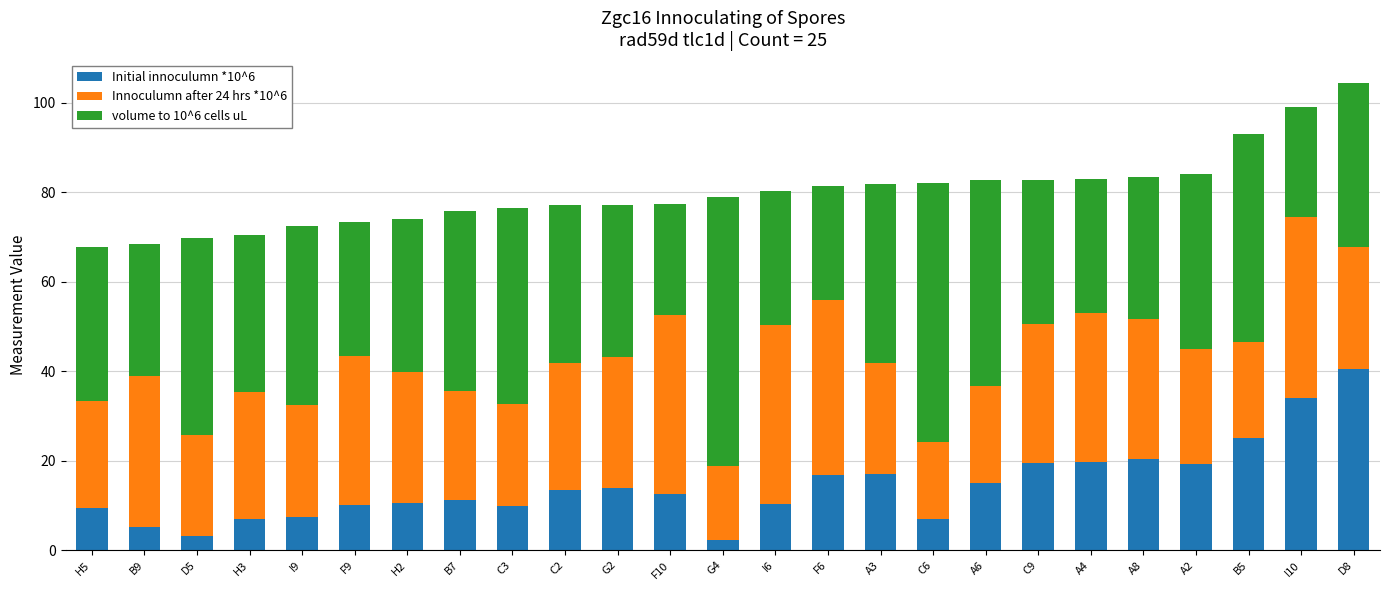

What is the total value across all series at F9?

73.4